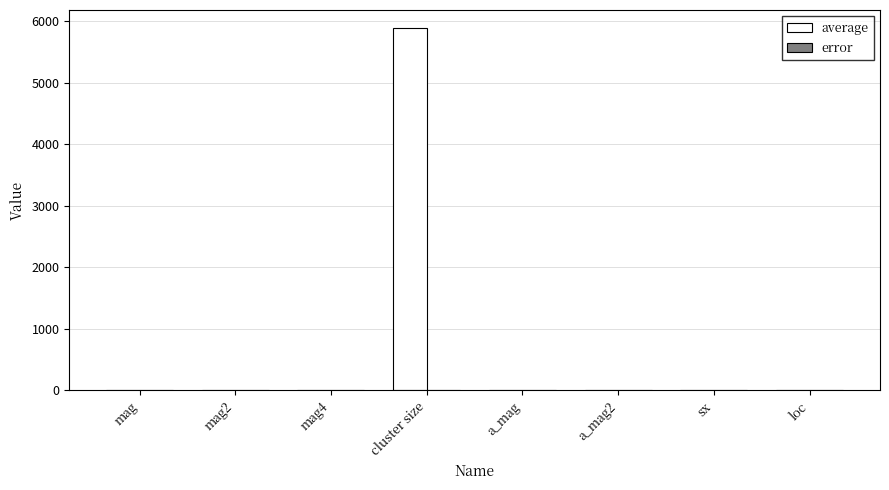

How many series are shown in this chart?

2